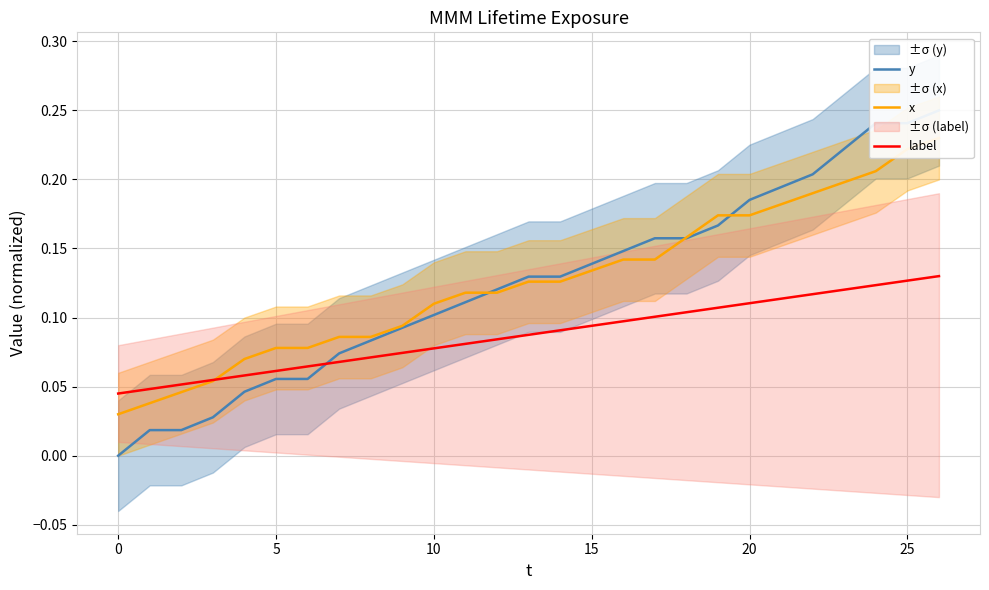

Is the value of y at 25 greater than the value of label at 26?

No